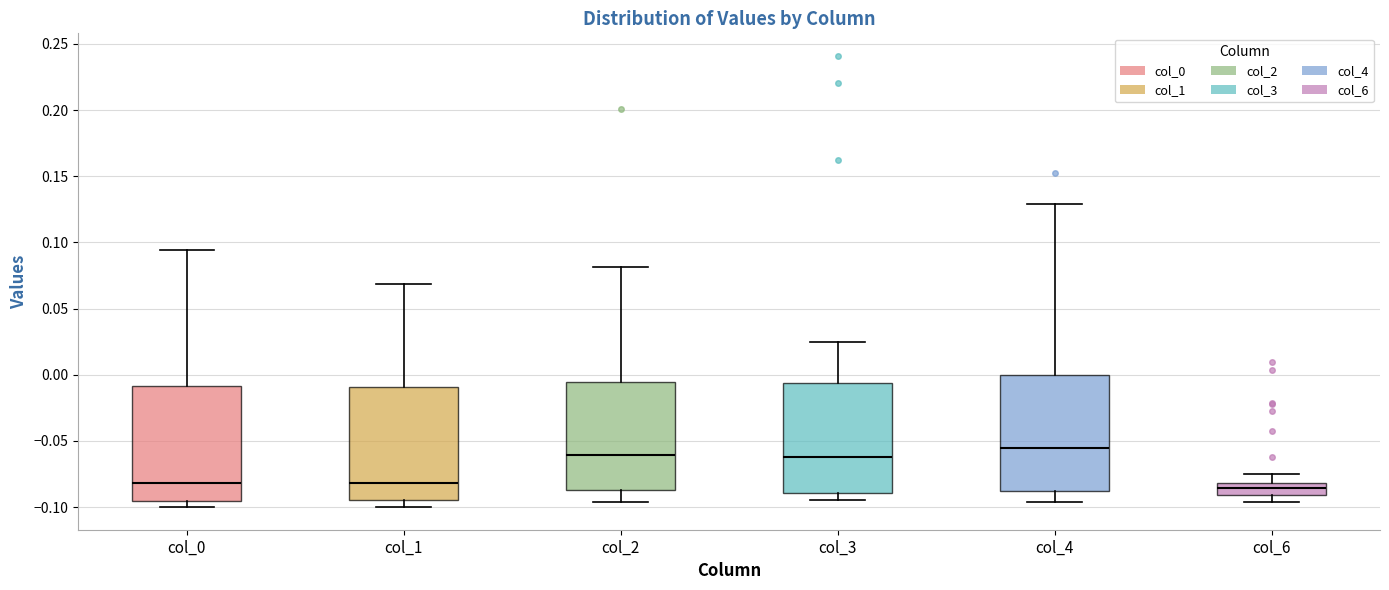

Which box's median line is the highest?

col_4